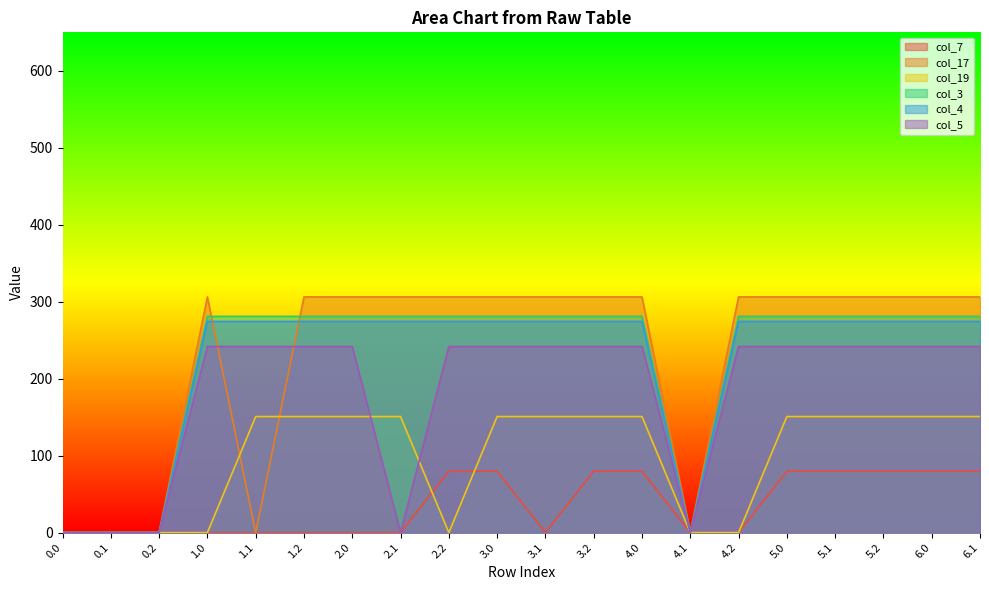

What is the sum of the col_4 values at 4.1 and 5.0?

274.4